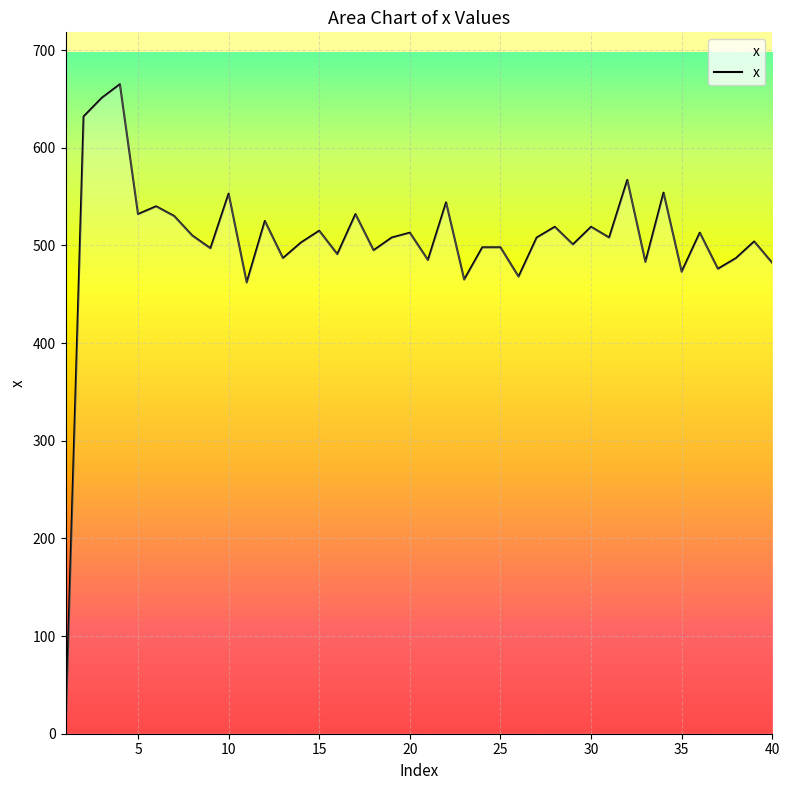

What is the greatest value displayed?

665